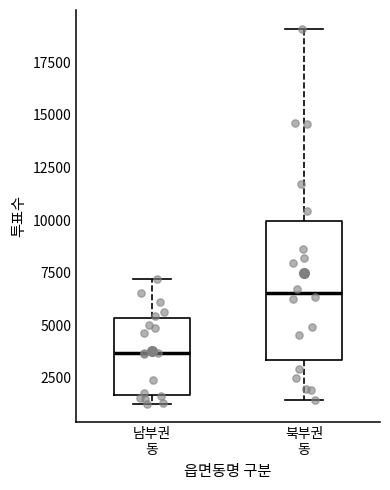

Which box has the highest median line?

북부권 동